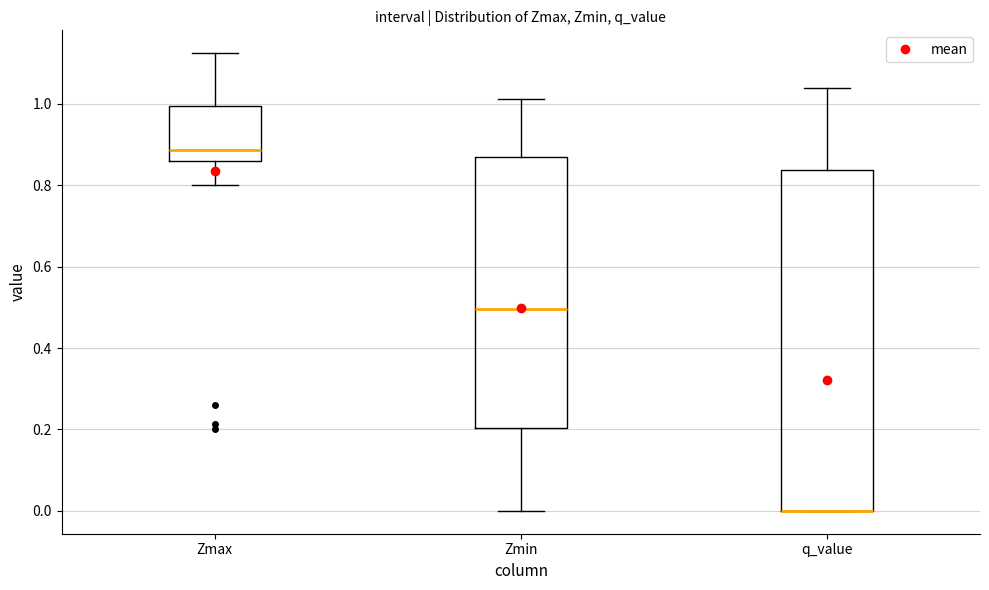

Reading left to right, read every box against the y-axis: the position of its median line, the range the box covers, and the ends of its whiskers. The values are not printed on the chart, so give them approximately, as read against the axis.

Zmax: median 0.88, box 0.86 to 1.00, whiskers 0.80 to 1.12
Zmin: median 0.50, box 0.20 to 0.86, whiskers 0.00 to 1.02
q_value: median 0.00 (drawn on the box's lower edge), box 0.00 to 0.84, whiskers 0.00 to 1.04